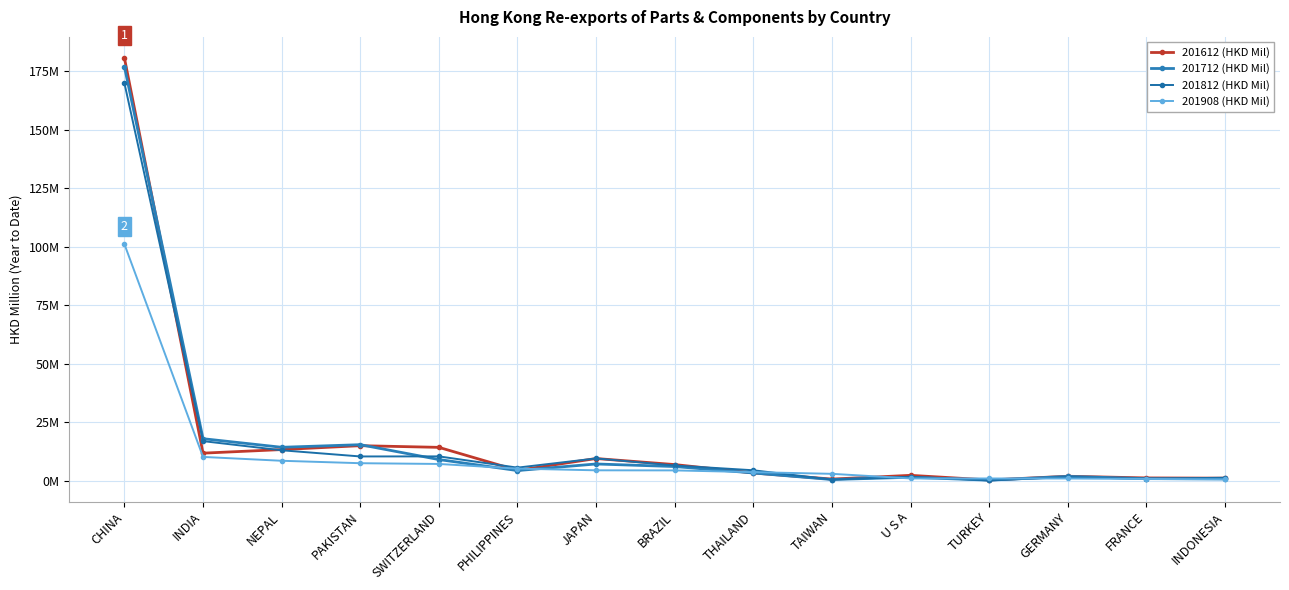

What is the average value of the 201712 (HKD Mil) series?

17.3